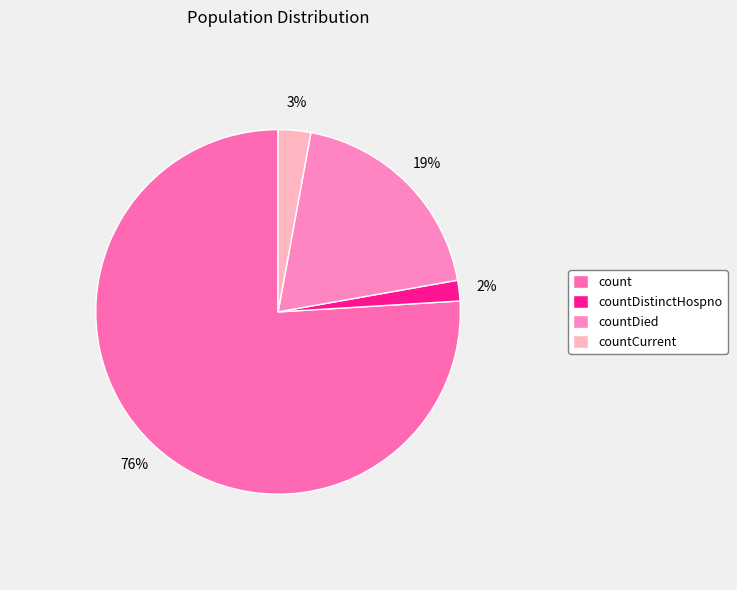

Count the number of slices in the pie.

4